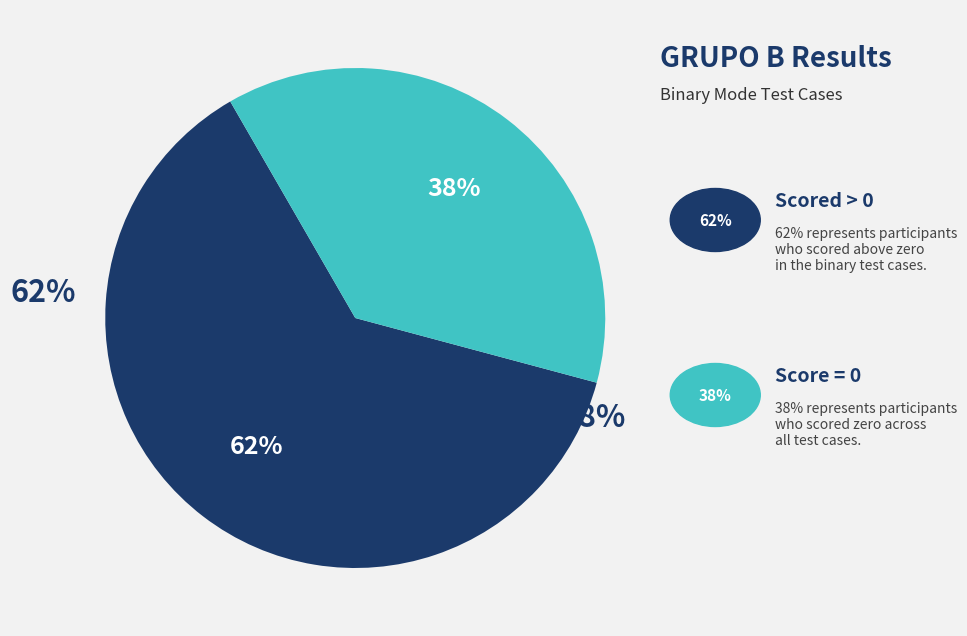

Does B05 account for over 50% of the chart?

No